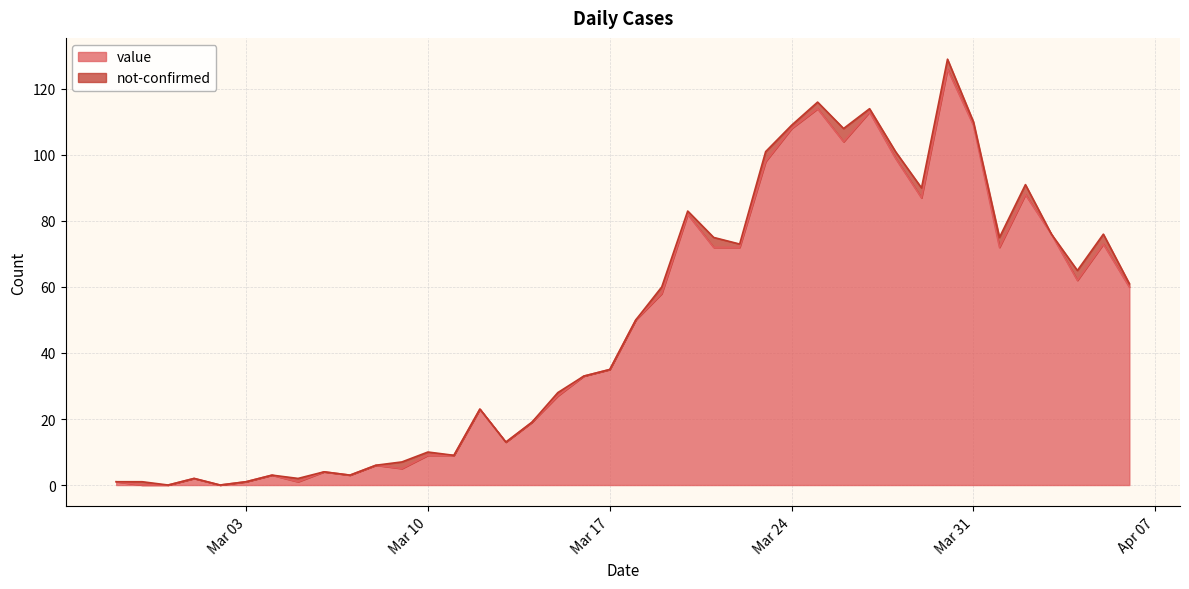

What is the average value?

48